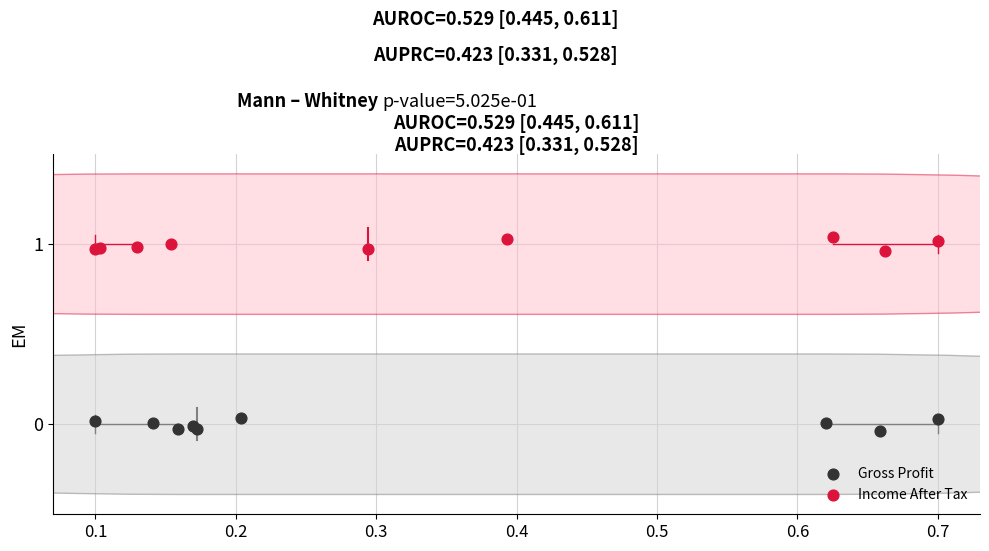

Which series reaches the maximum Y coordinate?

Income After Tax